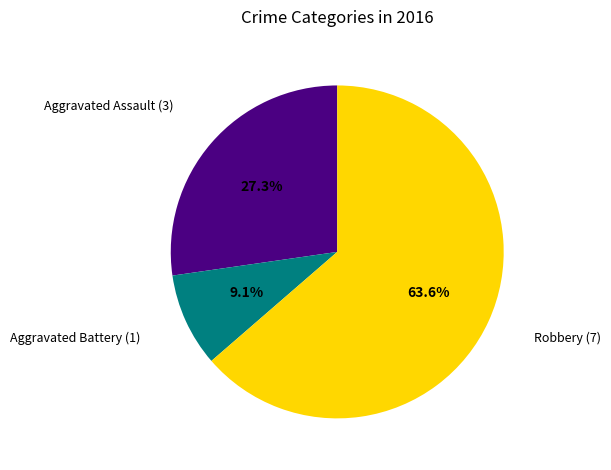

To the nearest percent, what portion does Robbery represent?

64%